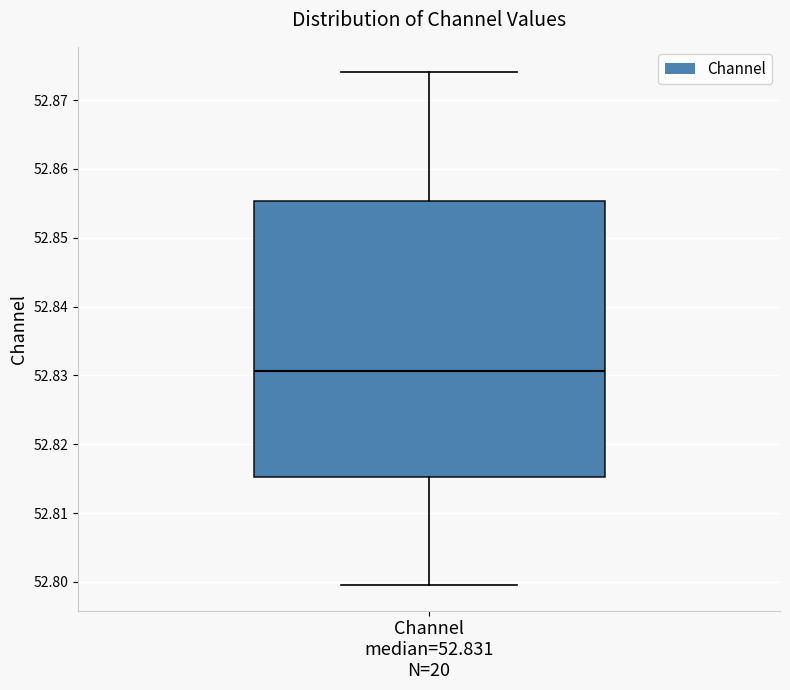

Where does the median line of the box for Channel median=52.831 N=20 sit on the y-axis? The values are not printed on the chart, so give them approximately, as read against the axis.

52.831